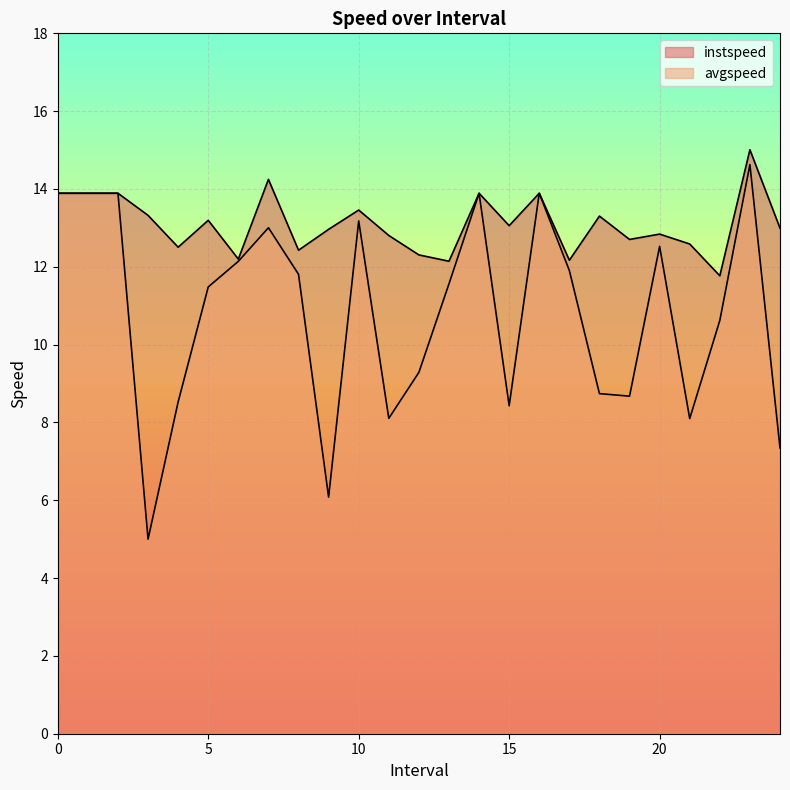

The avgspeed series shows 3.6 at 16. True or false?

False